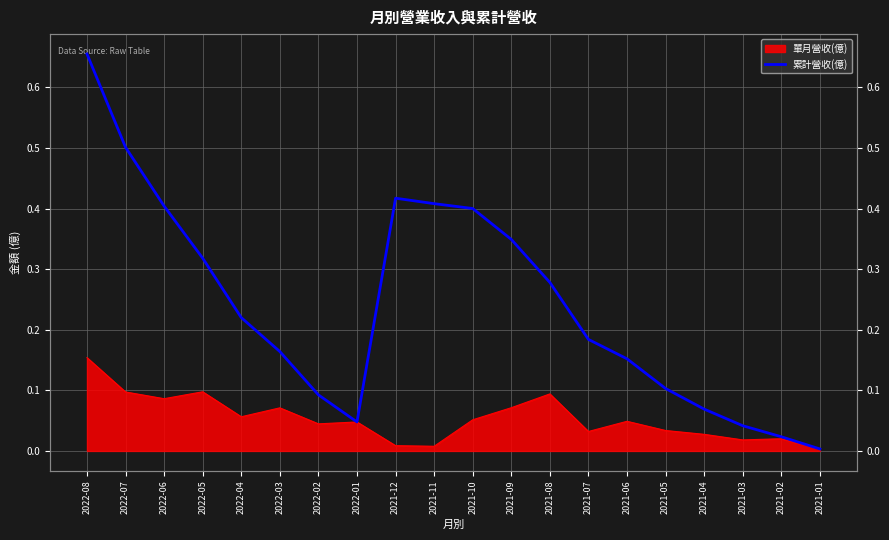

True or false: the data shows 0.1 at 2021-05.

False